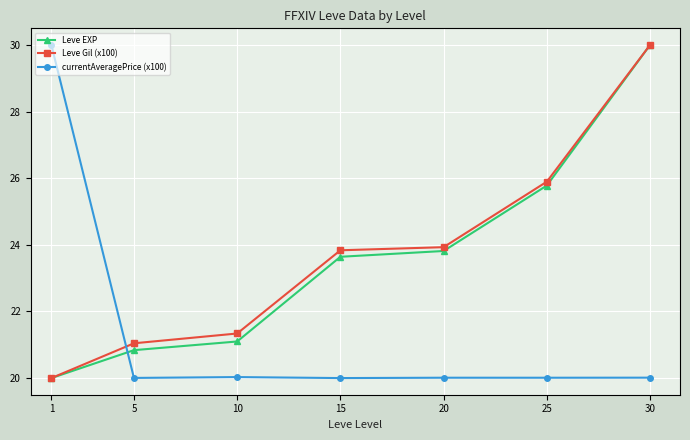

Reading left to right, transcribe all the data shown in this chart.

Leve EXP: 1=20.0	5=20.8	10=21.1	15=23.6	20=23.8	25=25.8	30=30.0
Leve Gil (x100): 1=20.0	5=21.0	10=21.3	15=23.8	20=23.9	25=25.9	30=30.0
currentAveragePrice (x100): 1=30.0	5=20.0	10=20.0	15=20.0	20=20.0	25=20.0	30=20.0